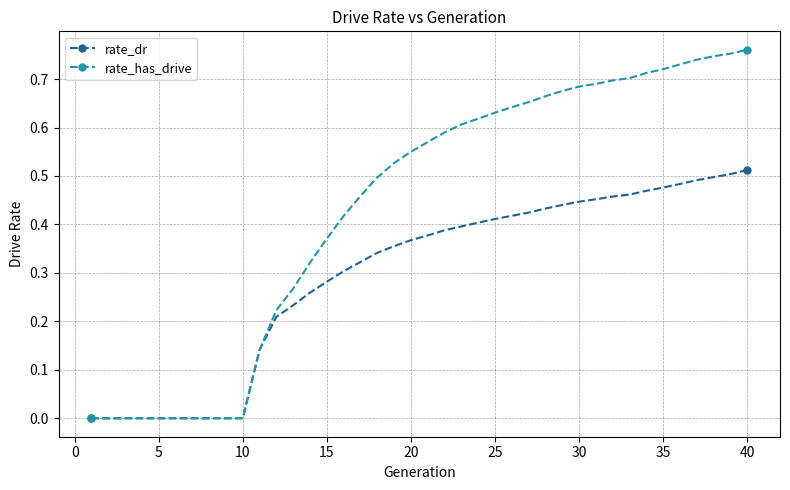

Rank the series by their maximum value, from lowest to highest.

rate_dr, rate_has_drive